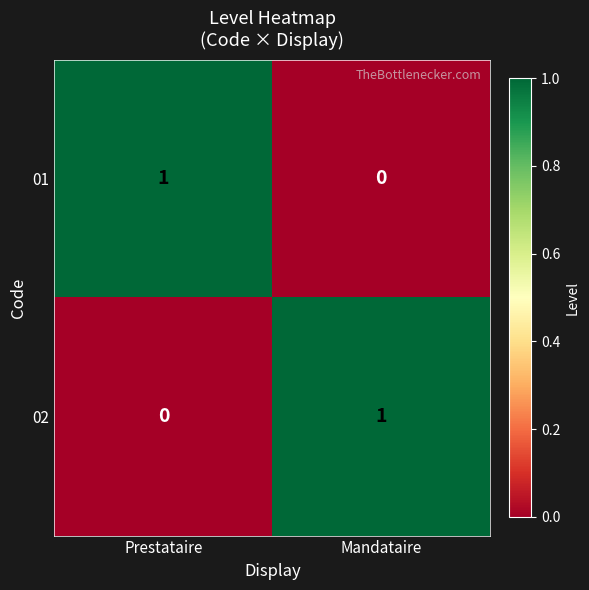

How many data points does each series have?

2